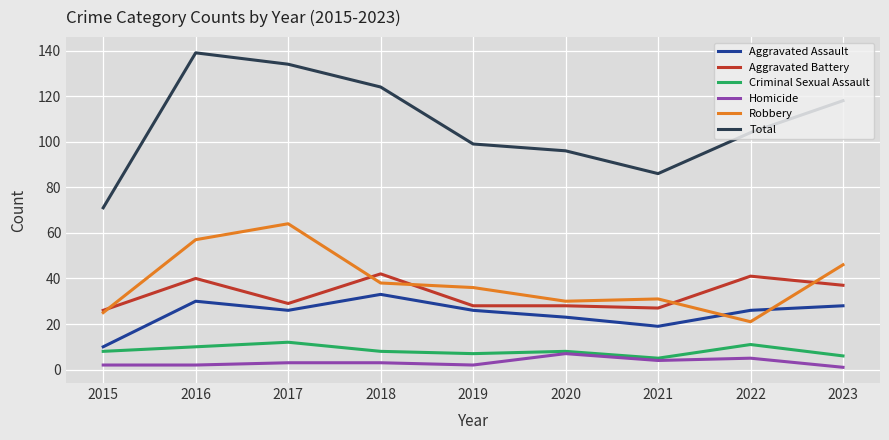

How many lines are shown in the chart?

6